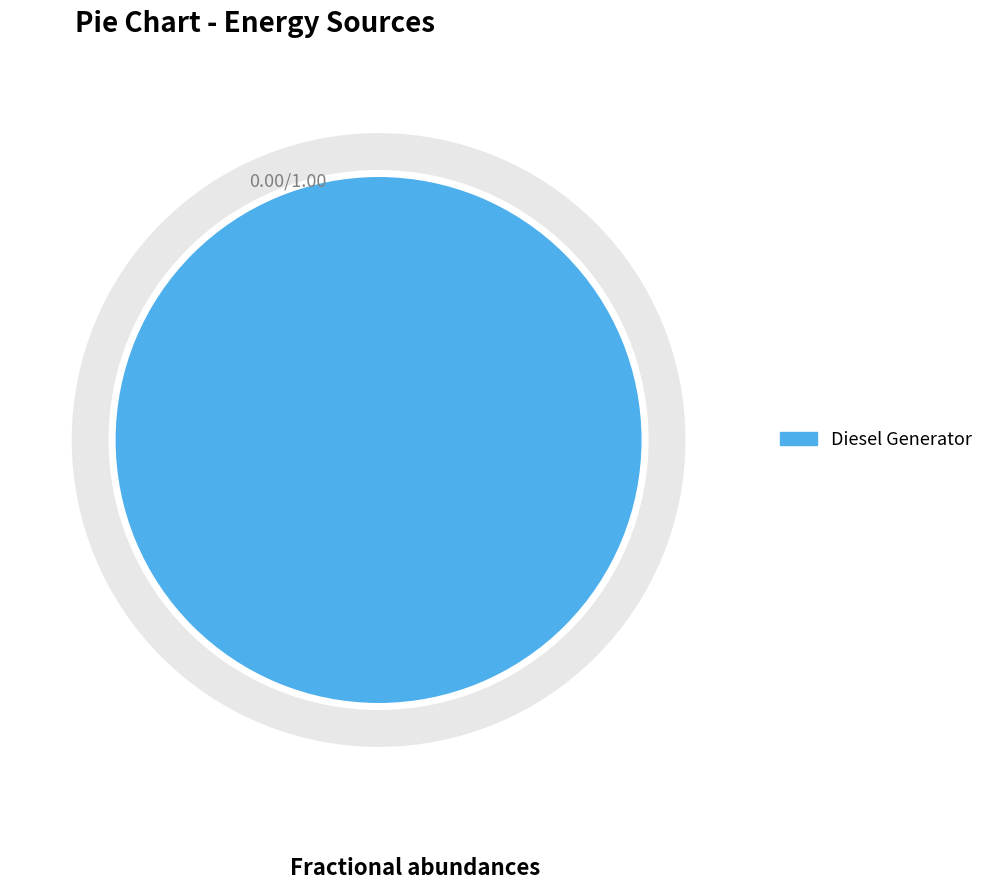

True or false: Owned Batteries accounts for 0% of the total.

True